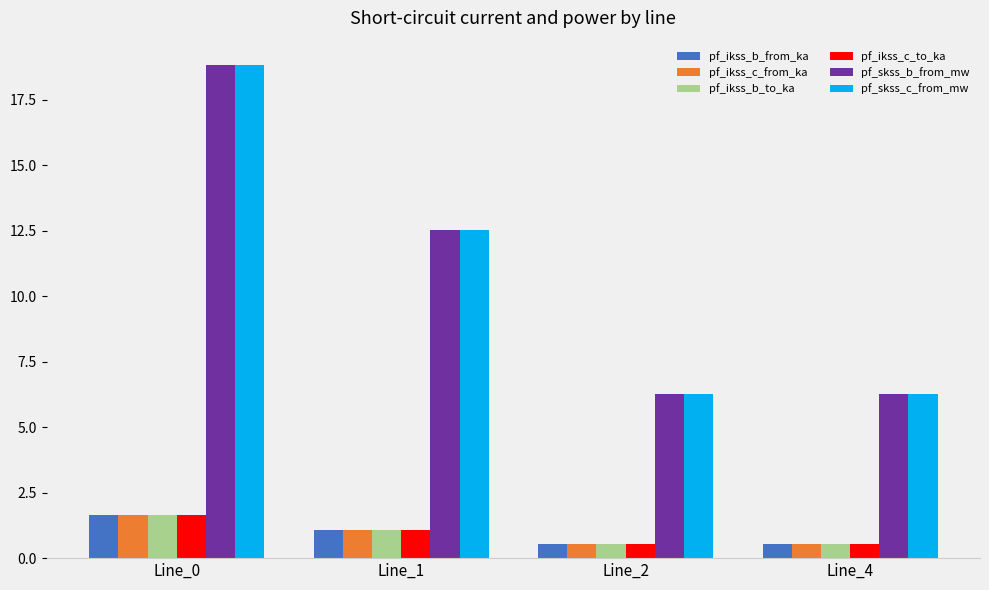

What is the spread (max minus min) of values at Line_0?

17.2